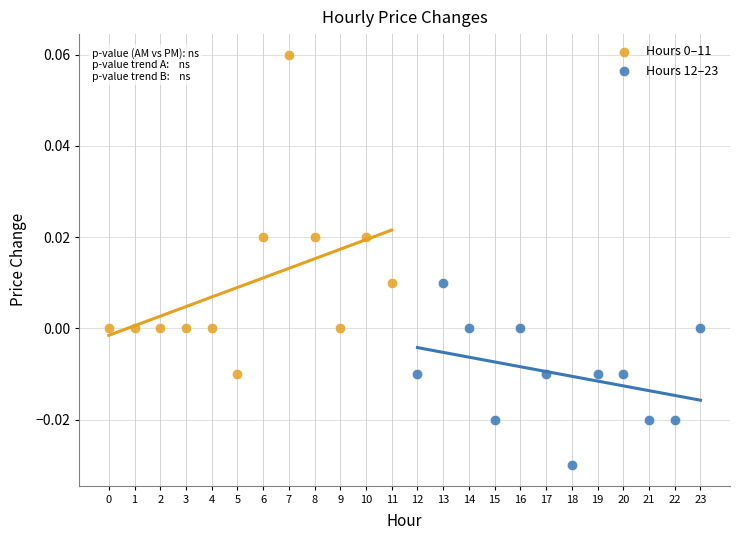

Which series reaches the minimum Y coordinate?

Hours 12–23